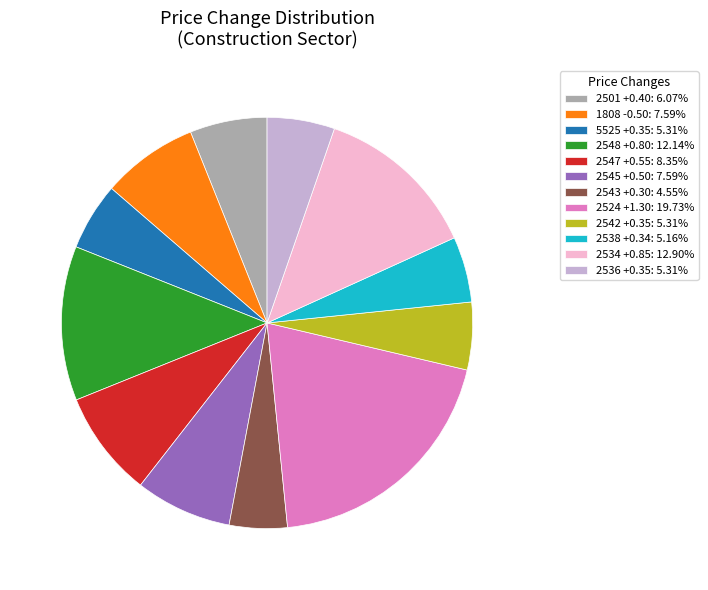

What is the ratio of the value at 2524 +1.30: 19.73% to the value at 1808 -0.50: 7.59%?

2.6